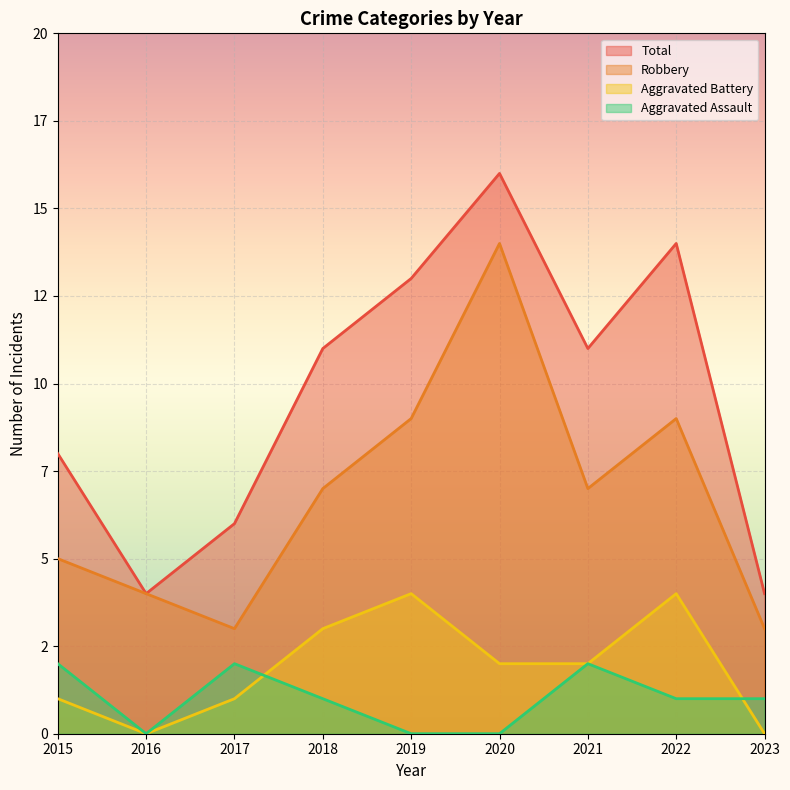

At which label does Aggravated Battery reach its peak?

2019